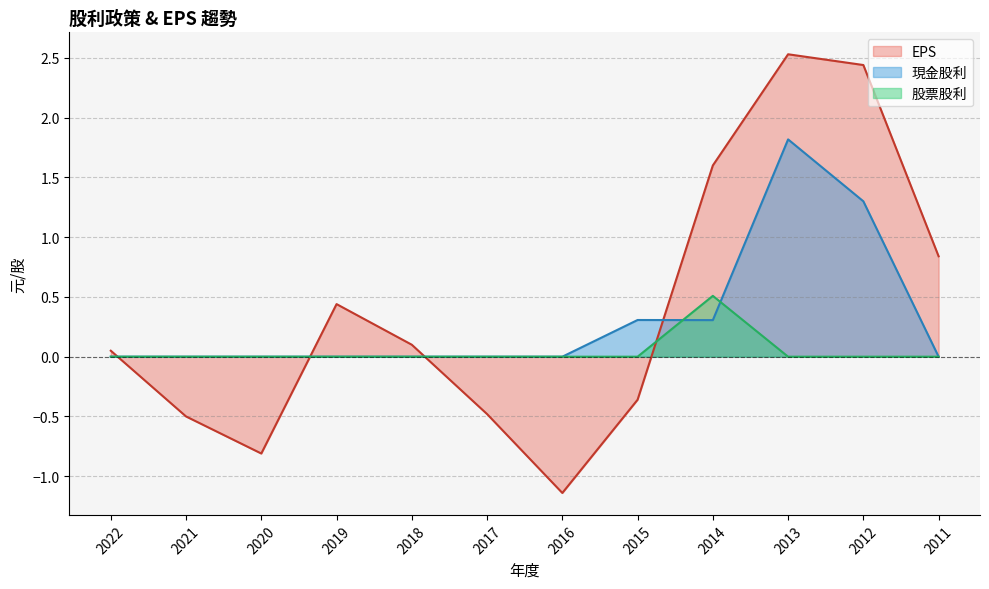

Does the chart display data point markers on the line(s)?

No